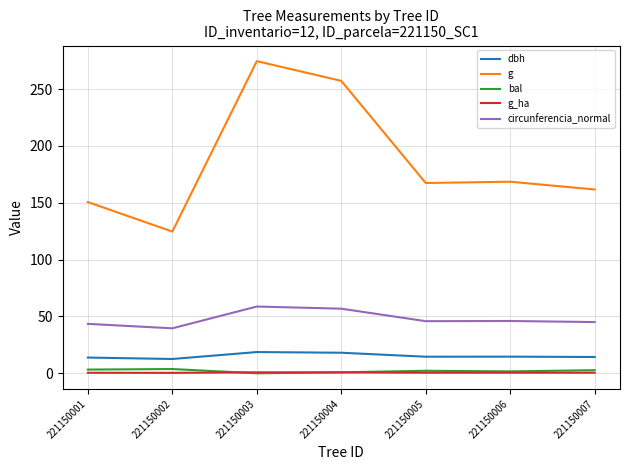

True or false: circunferencia_normal and g cross at least once.

False